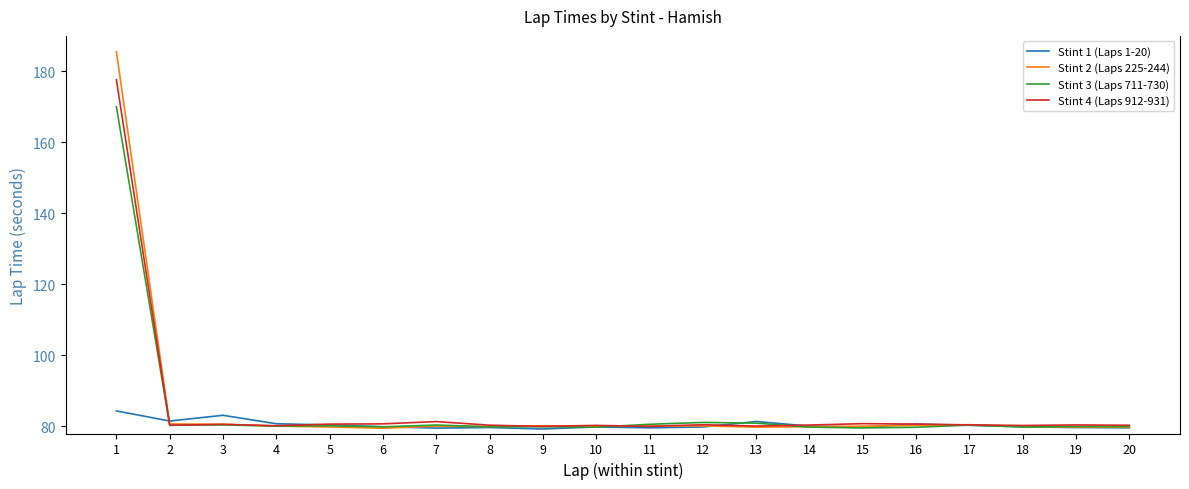

Which series has the largest range (max minus min)?

Stint 2 (Laps 225-244)